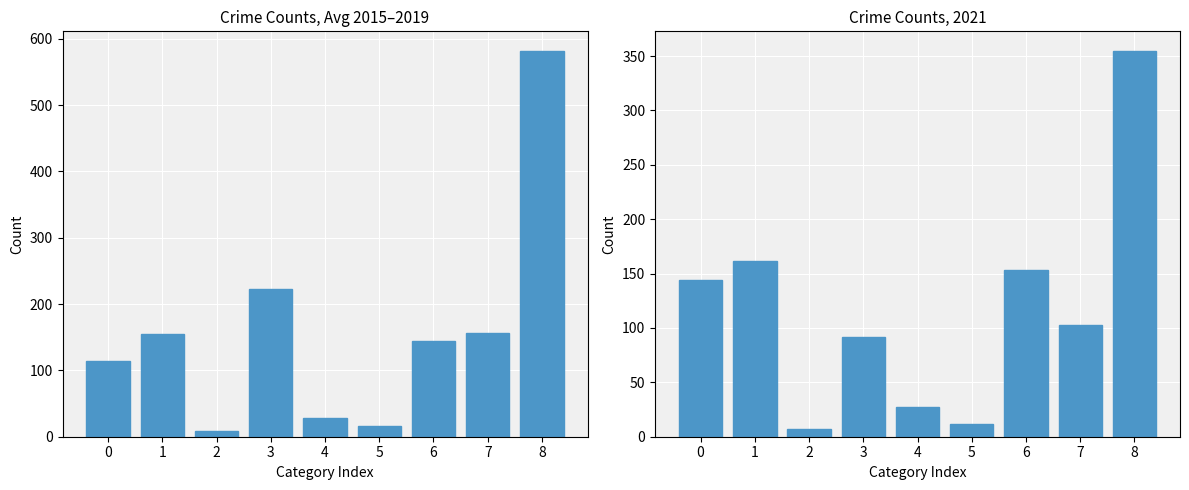

At which label does the data first exceed 143?

1